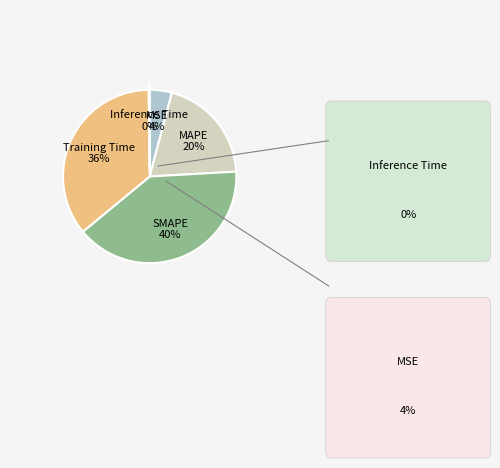

To the nearest percent, what is the difference between the largest and smallest slice percentages?

40%